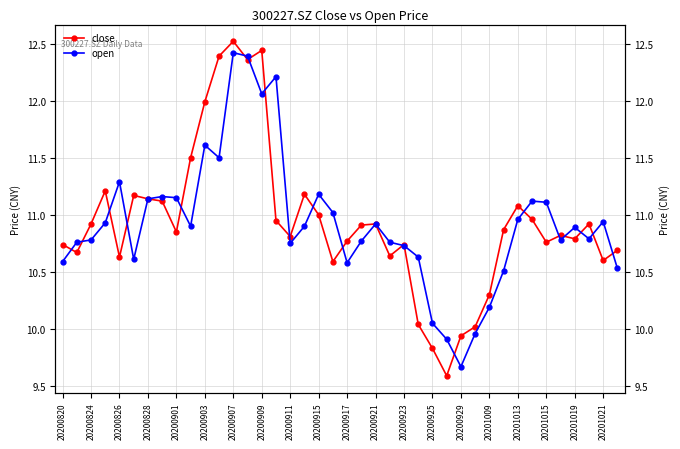

List the series in order of their overall mean, lowest first.

open, close